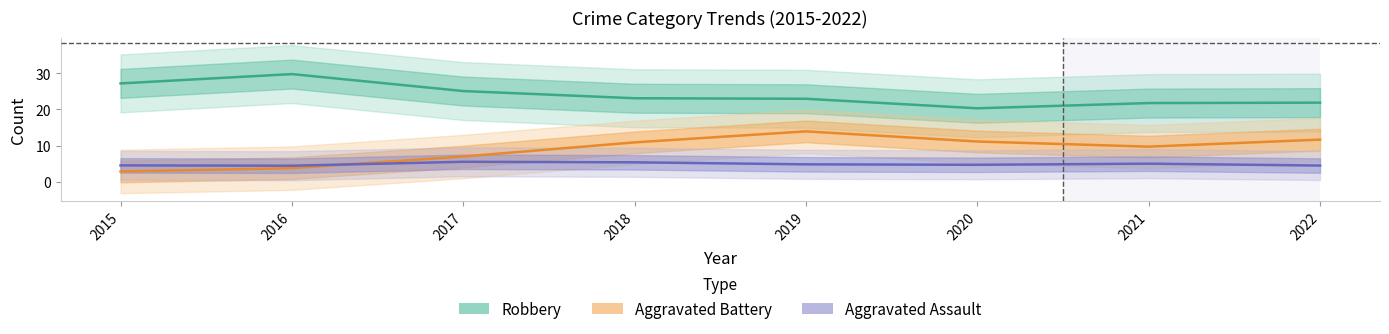

Reading right to left, transcribe all the data shown in this chart.

Robbery: 2022=21.9	2021=21.8	2020=20.3	2019=22.9	2018=23.1	2017=25.1	2016=29.8	2015=27.2
Aggravated Battery: 2022=11.7	2021=9.7	2020=11.1	2019=13.9	2018=10.9	2017=7.0	2016=3.8	2015=2.9
Aggravated Assault: 2022=4.5	2021=5.0	2020=4.7	2019=4.8	2018=5.4	2017=5.5	2016=4.5	2015=4.5